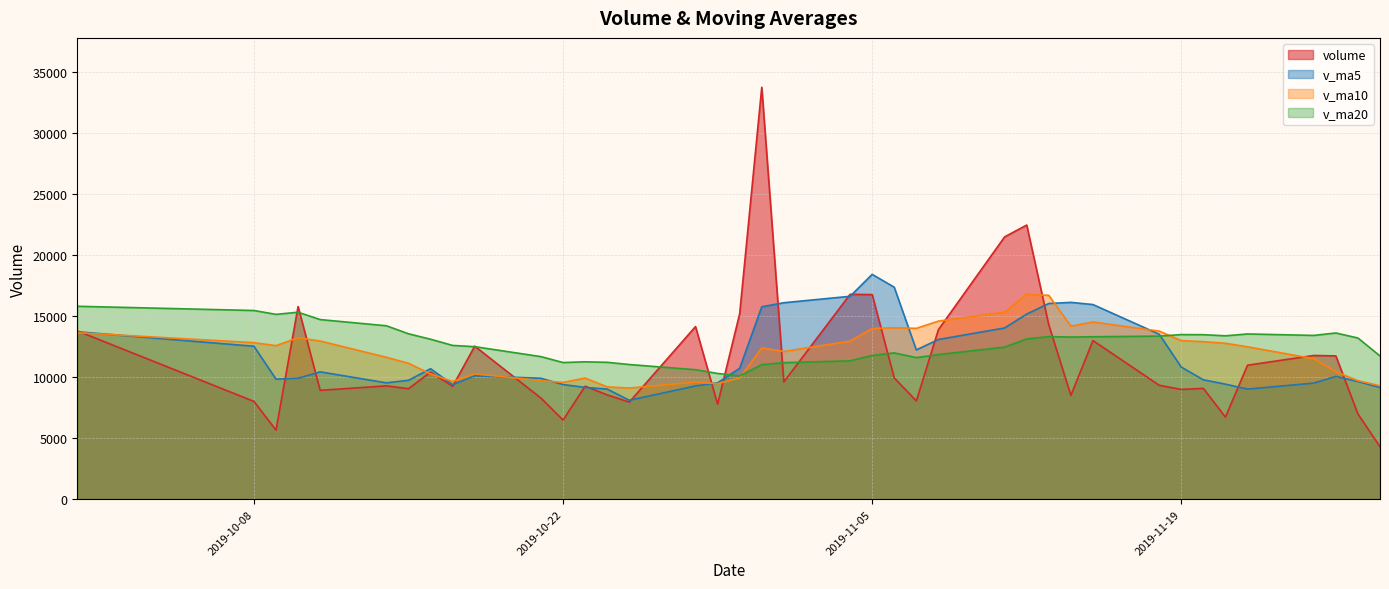

Rank the categories by v_ma10 value from highest to lowest.

2019-11-12, 2019-11-13, 2019-11-11, 2019-11-08, 2019-11-15, 2019-11-14, 2019-11-06, 2019-11-07, 2019-11-05, 2019-11-18, 2019-09-30, 2019-10-10, 2019-11-19, 2019-10-11, 2019-11-04, 2019-11-20, 2019-10-08, 2019-11-21, 2019-10-09, 2019-11-22, 2019-10-31, 2019-11-01, 2019-10-14, 2019-11-25, 2019-10-15, 2019-11-26, 2019-10-18, 2019-10-16, 2019-10-30, 2019-10-23, 2019-10-21, 2019-11-27, 2019-10-17, 2019-10-28, 2019-10-22, 2019-10-29, 2019-11-28, 2019-10-24, 2019-10-25